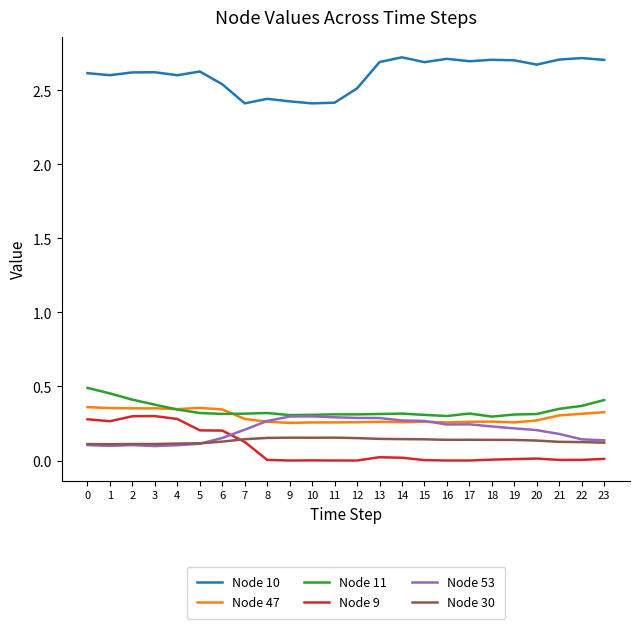

True or false: Node 11 has a value of 0.3 at 17.

True